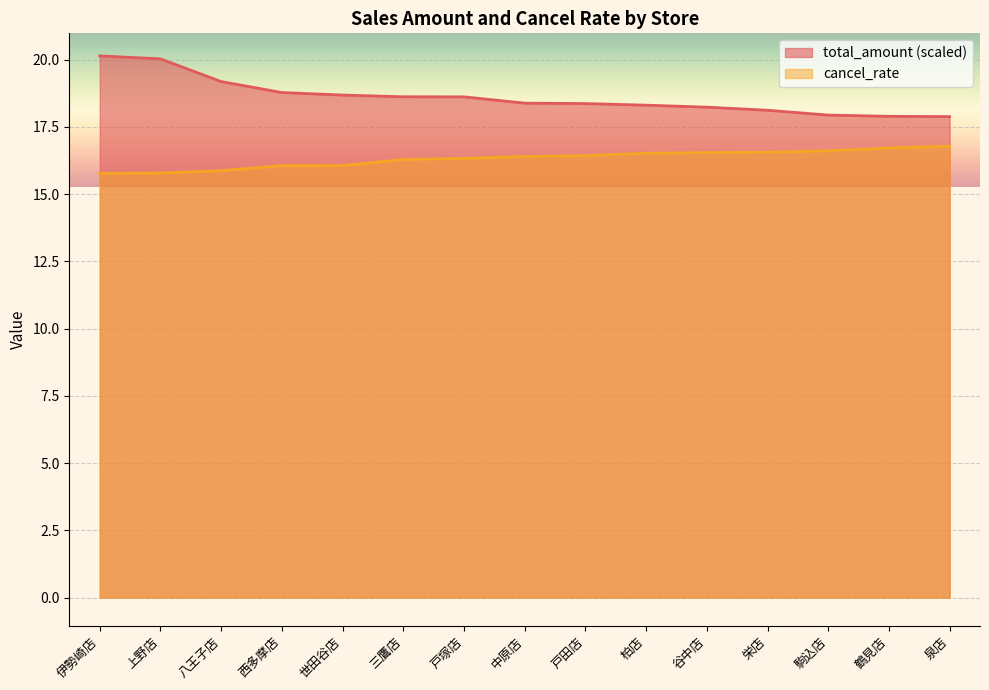

True or false: cancel_rate has a value of 16.5 at 柏店.

True